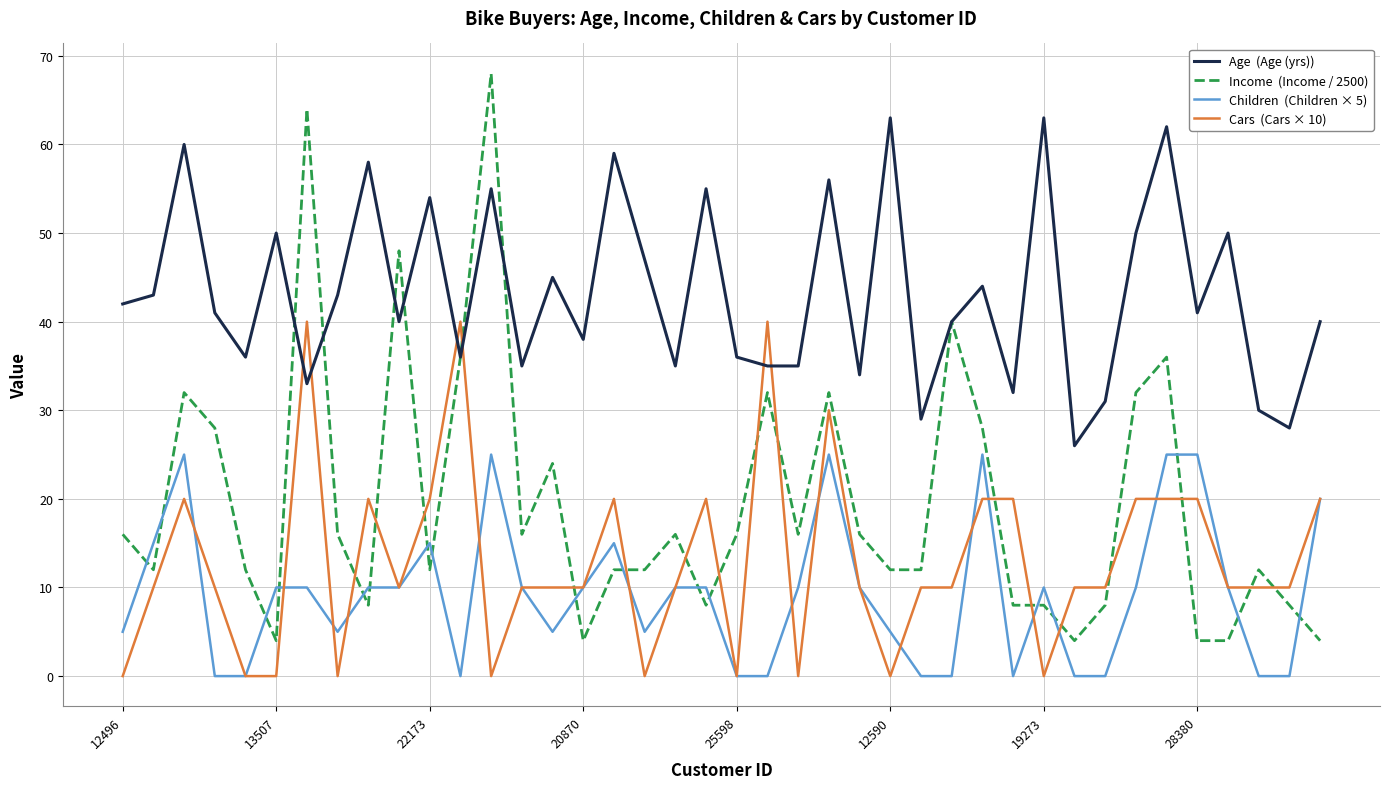

What is the maximum value shown in the chart?

68